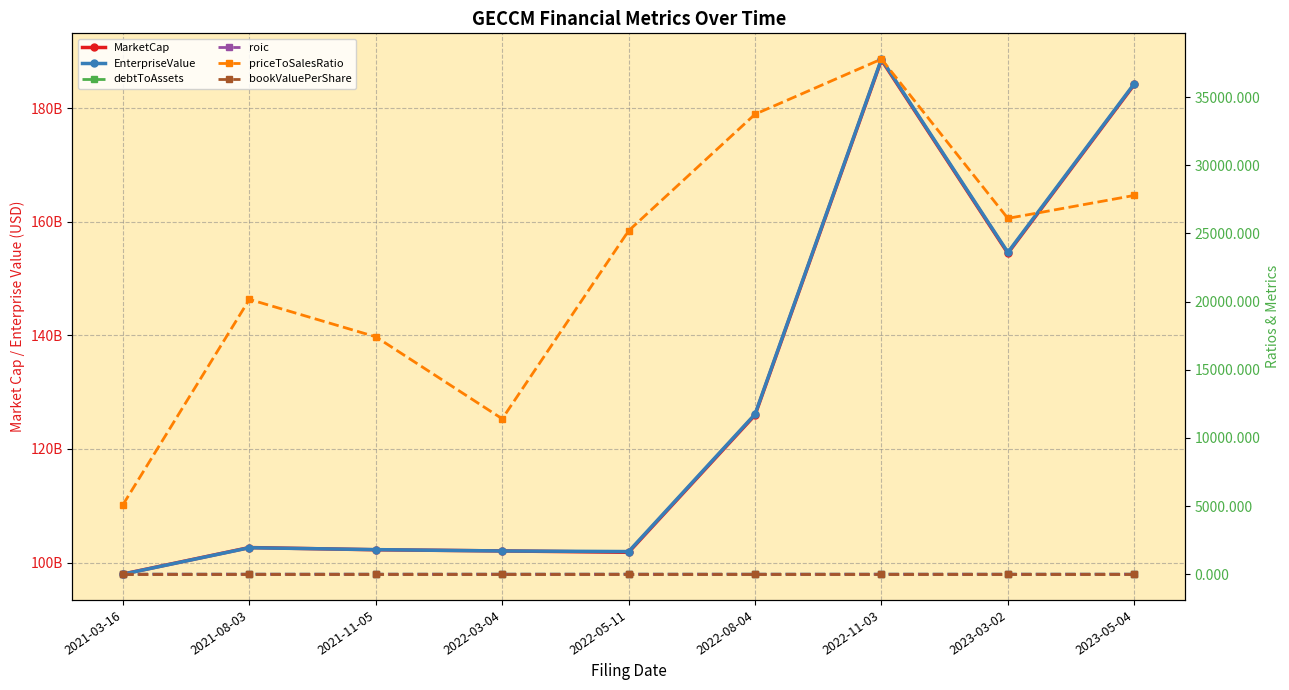

The bookValuePerShare series shows 0.0 at 2021-11-05. True or false?

True